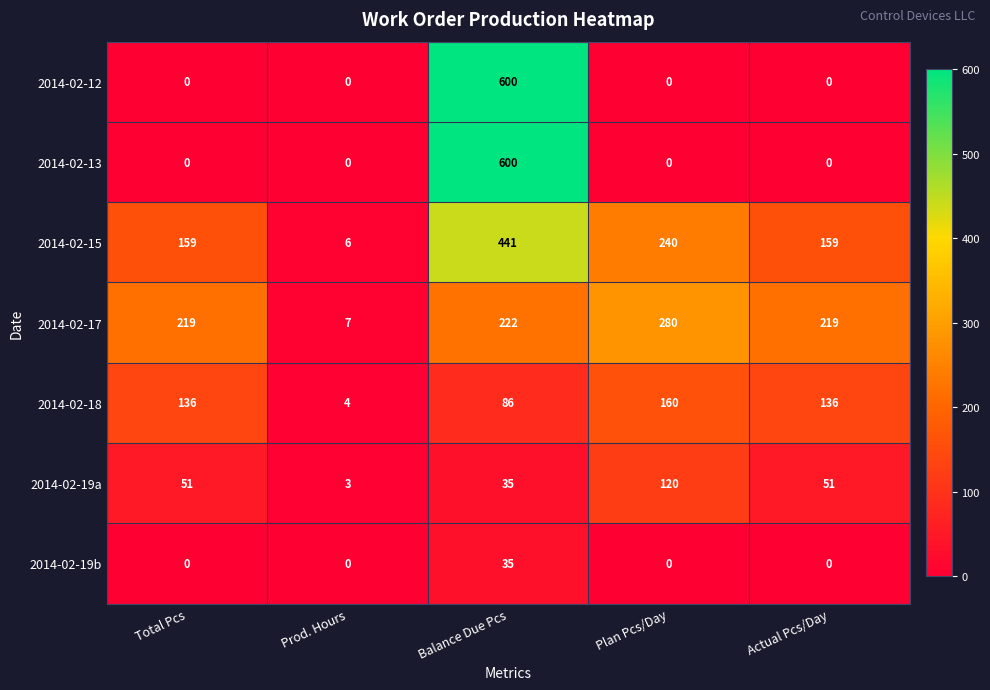

How many distinct data groups are displayed?

7